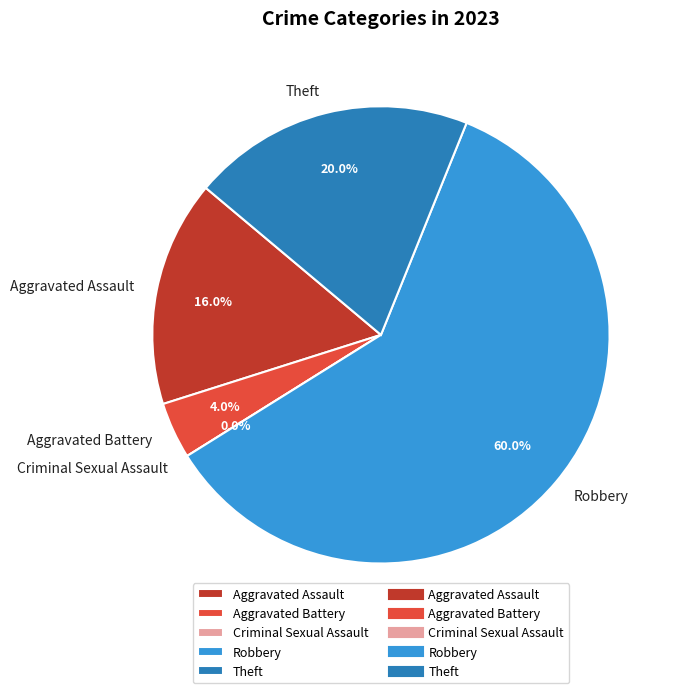

How many slices are in this pie chart?

5